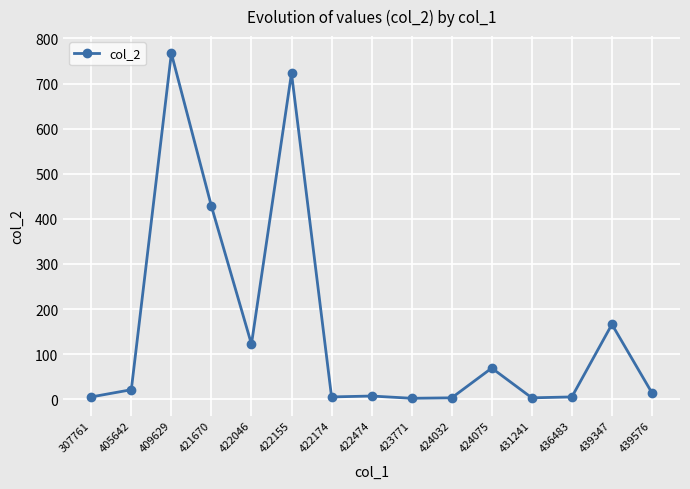

What is the difference between the second highest and minimum values?

721